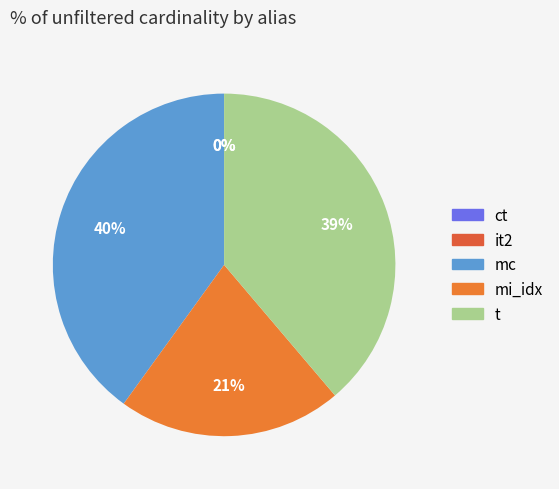

The mc slice represents 54% of the pie. True or false?

False